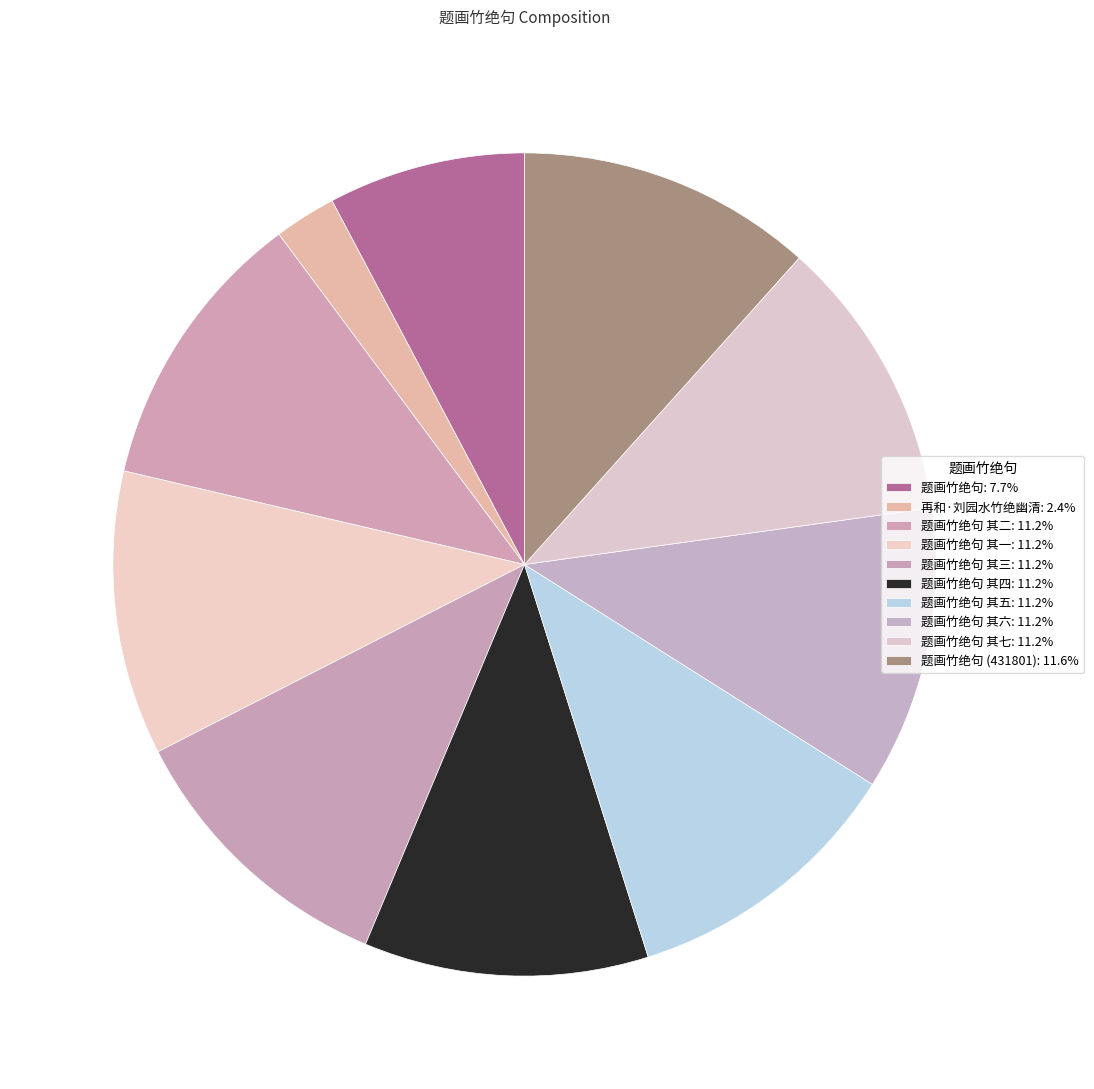

How many slices are in this pie chart?

10